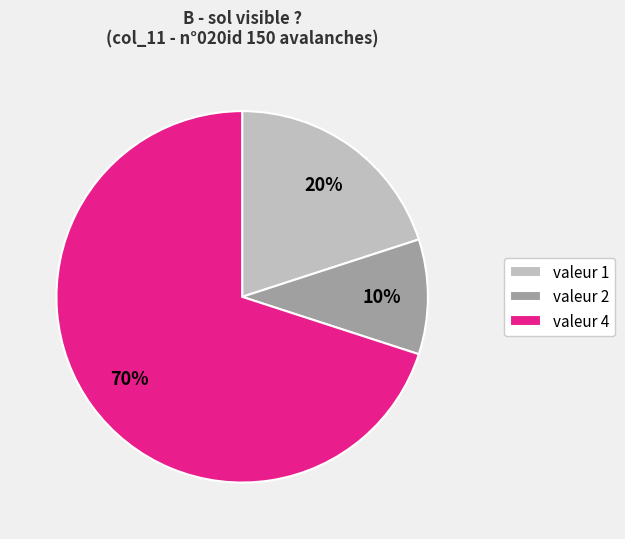

To the nearest percent, what is the average slice percentage?

33%